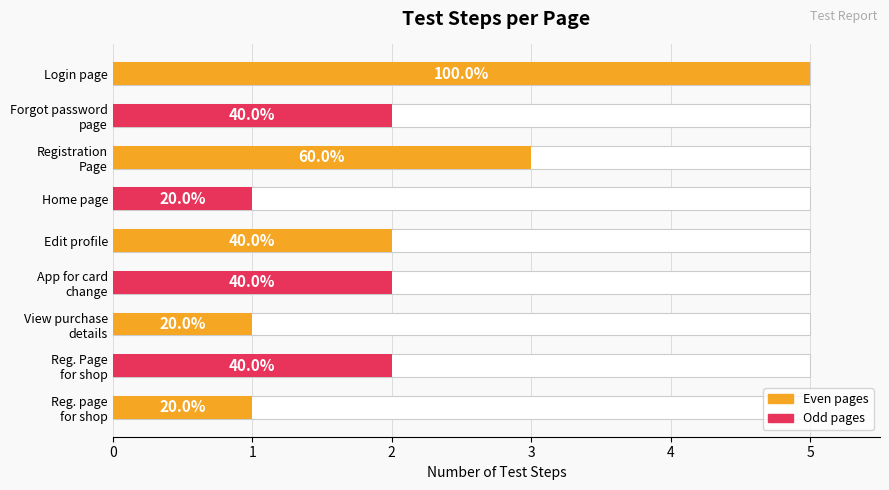

List the labels in order of value, smallest first.

Home page, View purchase details, Reg. page for shop, Forgot password page, Edit profile, App for card change, Reg. Page for shop, Registration Page, Login page